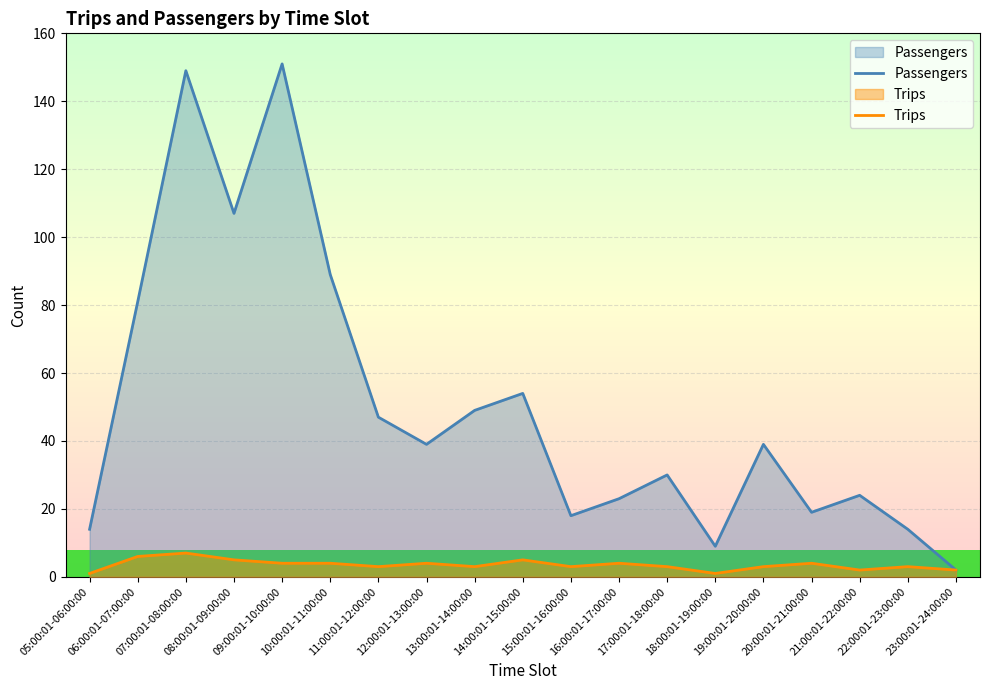

At which category is the sum across all series the highest?

07:00:01-08:00:00